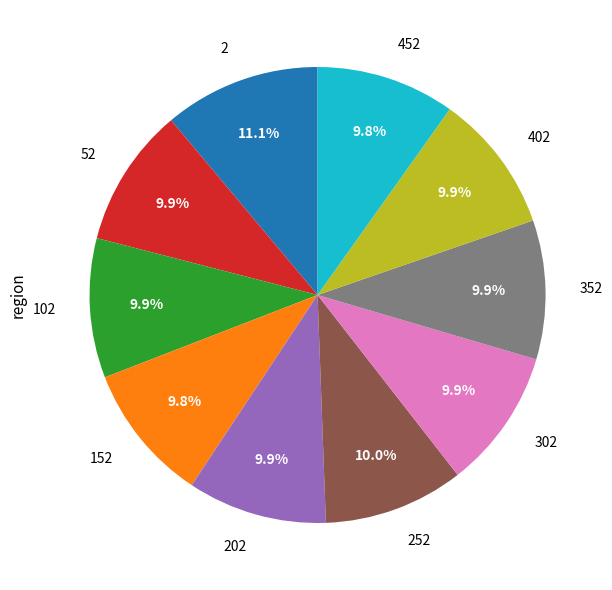

Combined, do 252 and 452 account for over 50%?

No